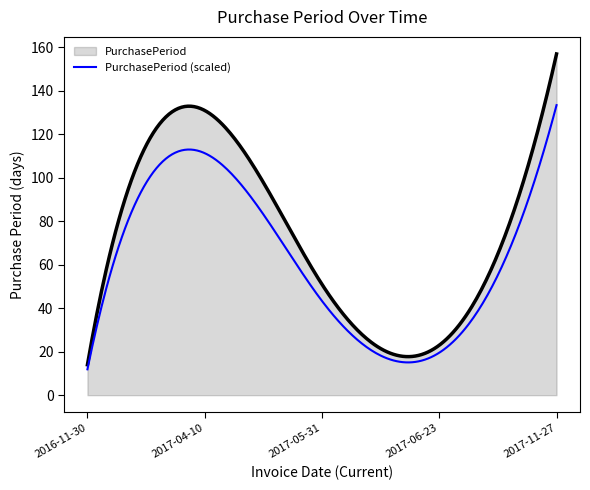

What is the maximum value shown in the chart?

157.0